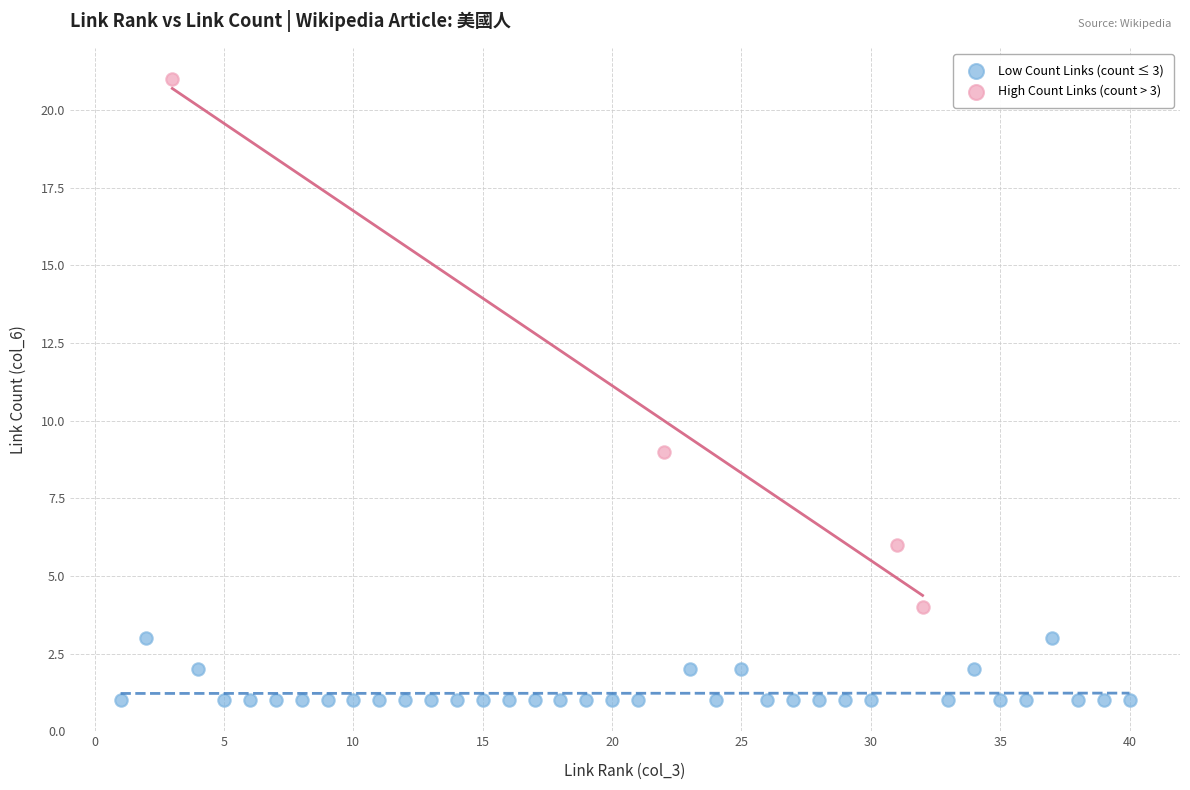

Which series reaches the minimum Y coordinate?

Low Count Links (count ≤ 3)